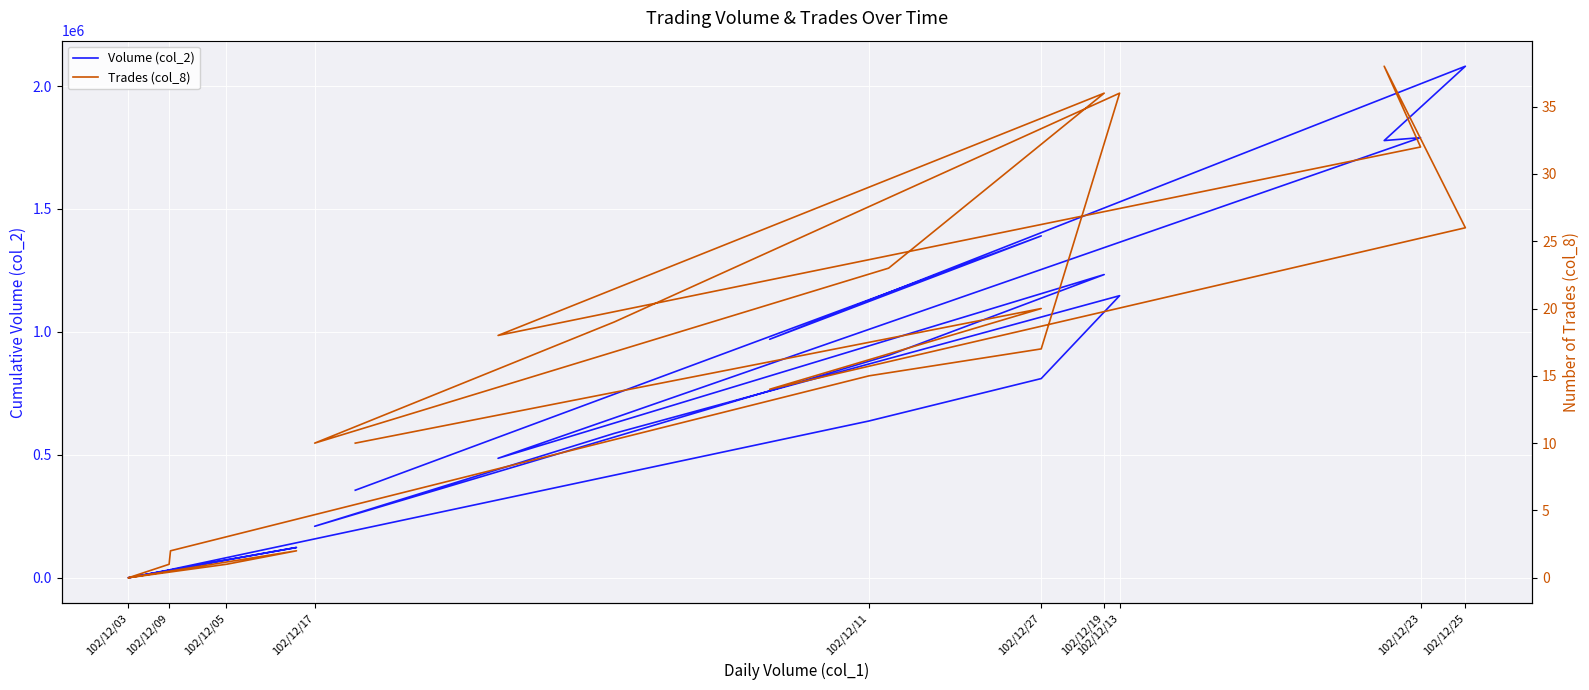

True or false: Trades (col_8) and Volume (col_2) cross at least once.

False